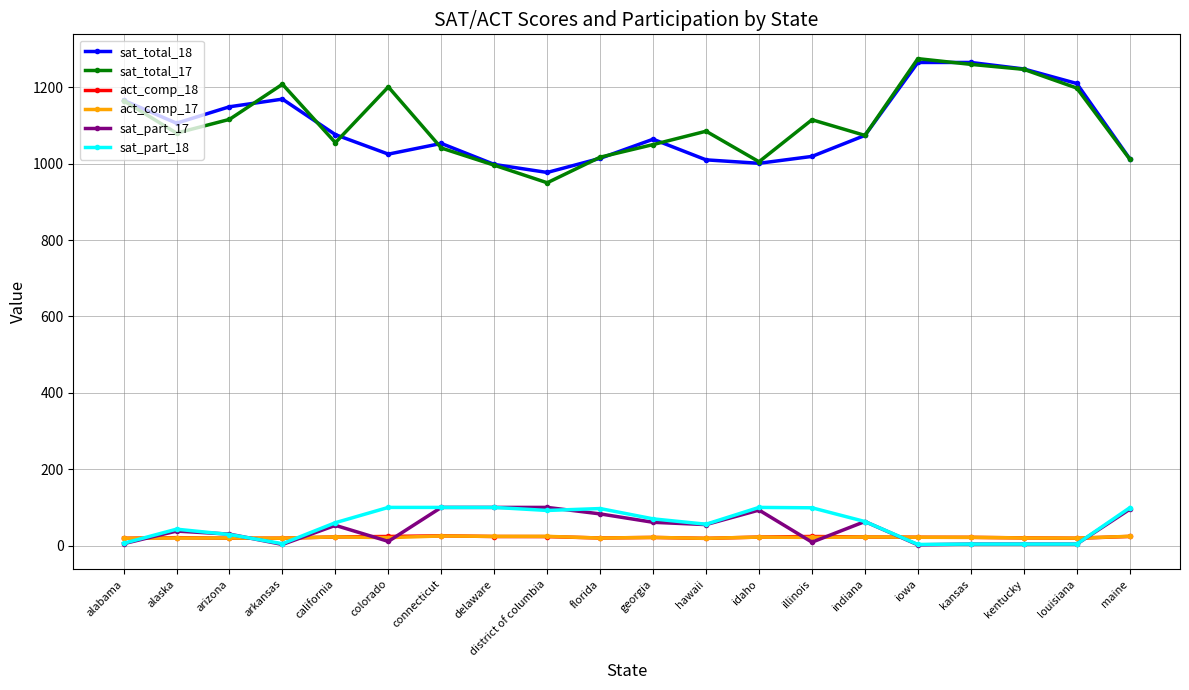

The sat_part_18 series shows 4.0 at kentucky. True or false?

True